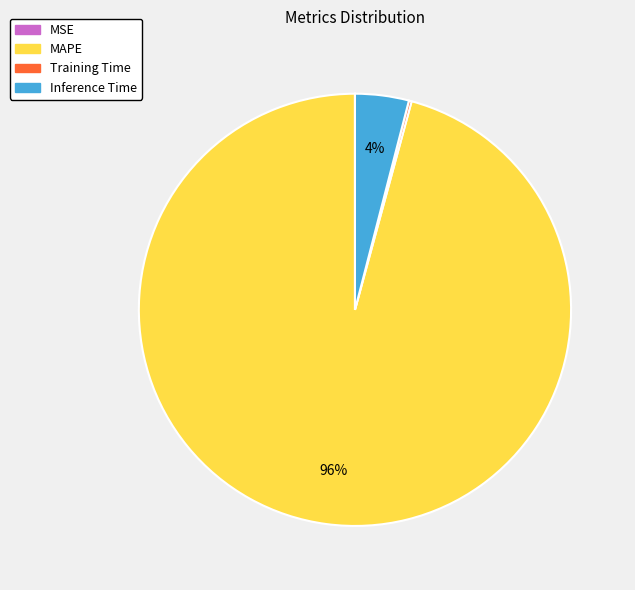

True or false: MAPE accounts for 96% of the total.

True